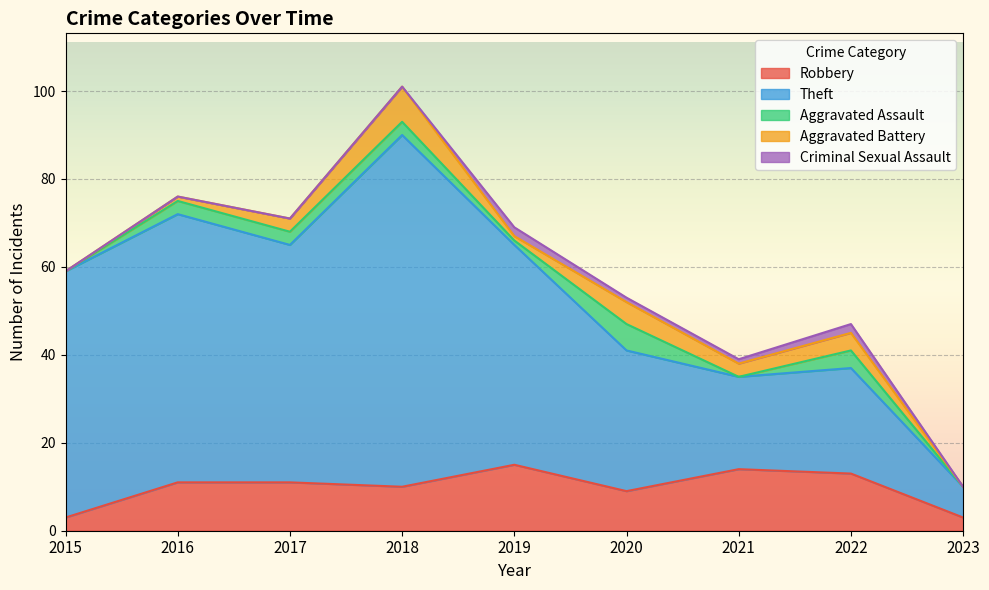

How many distinct data groups are displayed?

5